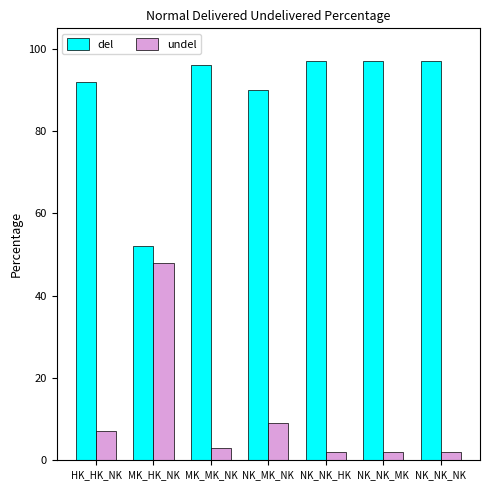

List the series in order of their peak value, highest first.

del, undel